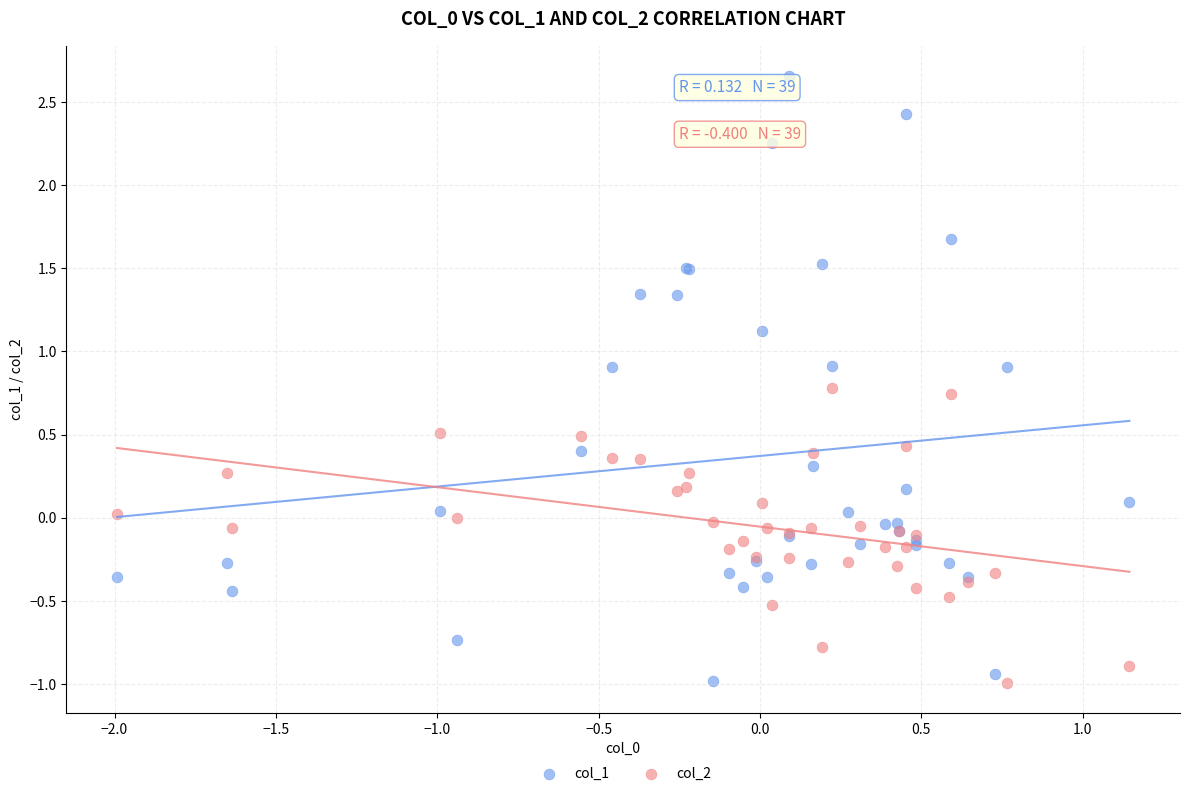

What are all the series names shown in the legend?

col_1, col_2